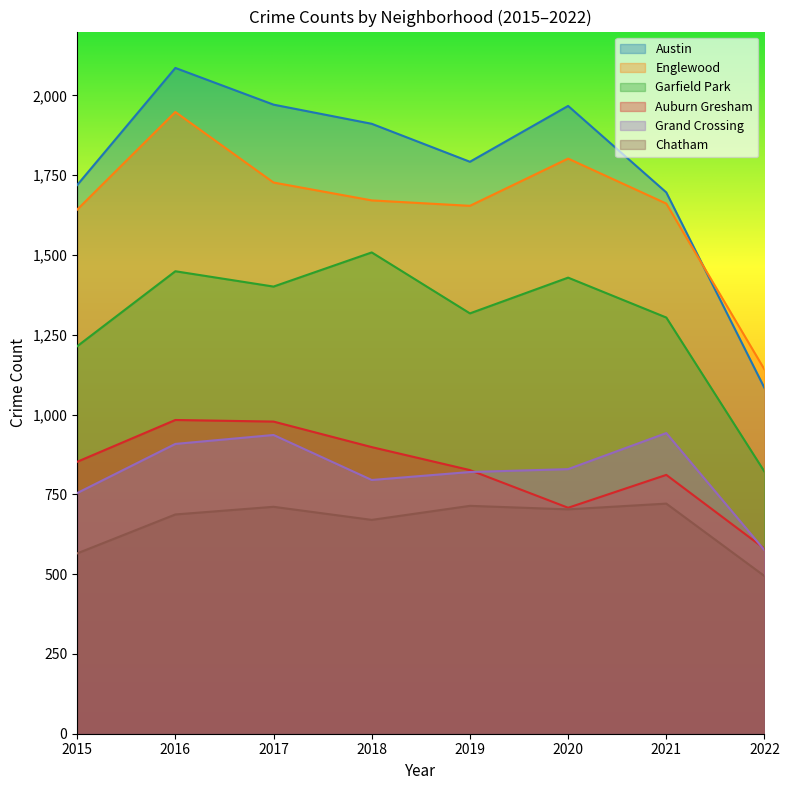

True or false: Garfield Park and Auburn Gresham intersect in this chart.

False